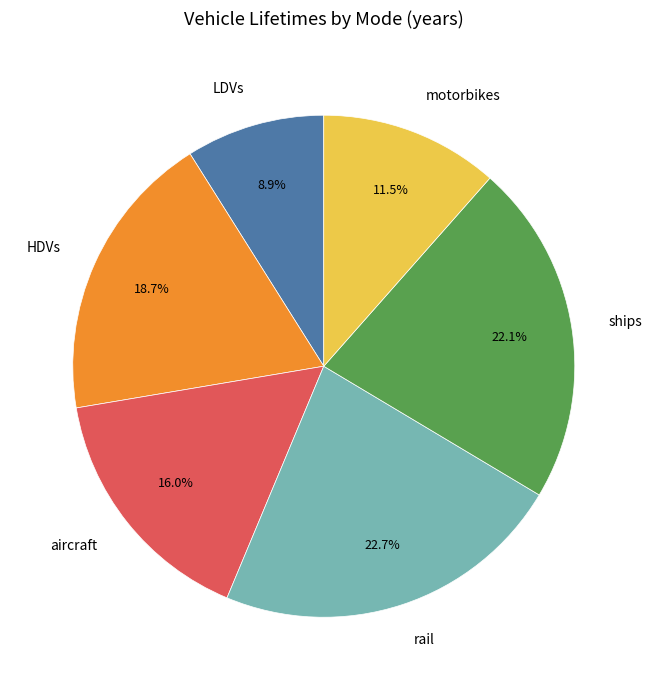

To the nearest percent, what is the difference between the largest and smallest slice percentages?

14%